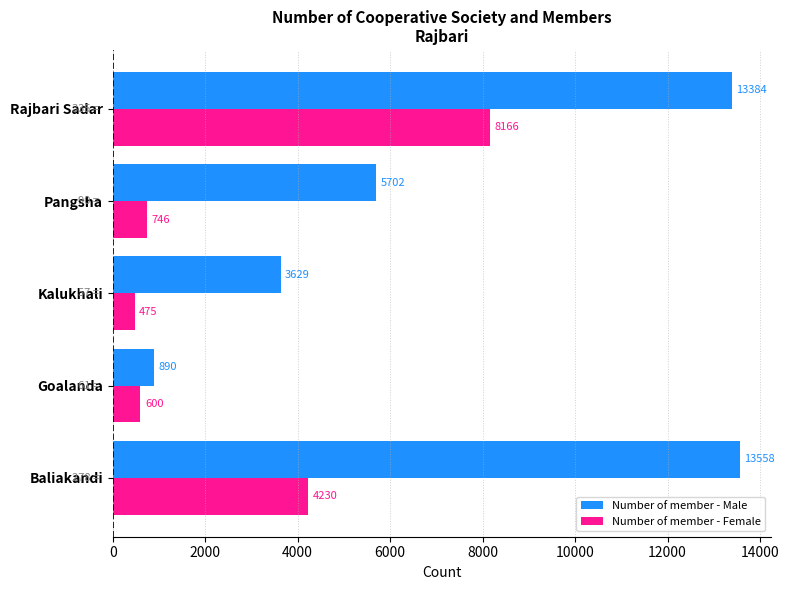

Where is Number of member - Female nearest to the value 4320?

Baliakandi